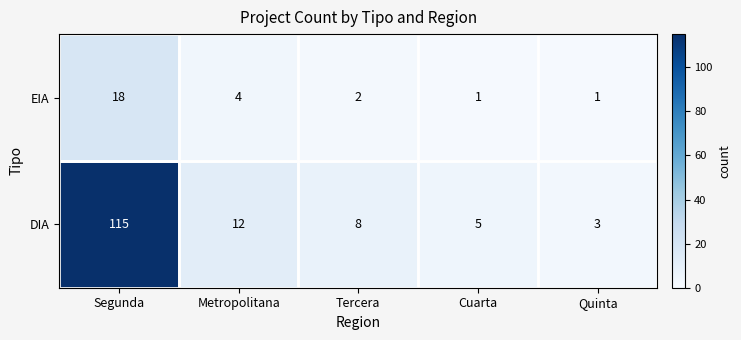

What is the difference between the second highest and minimum values in the EIA series?

3